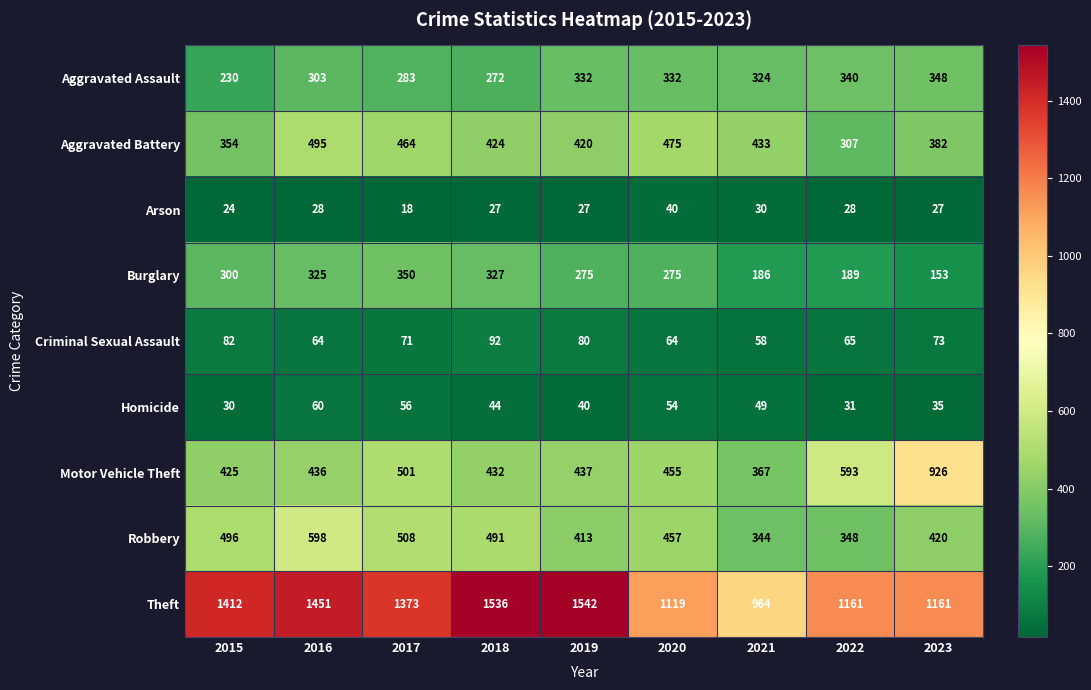

What is the smallest value displayed?

18